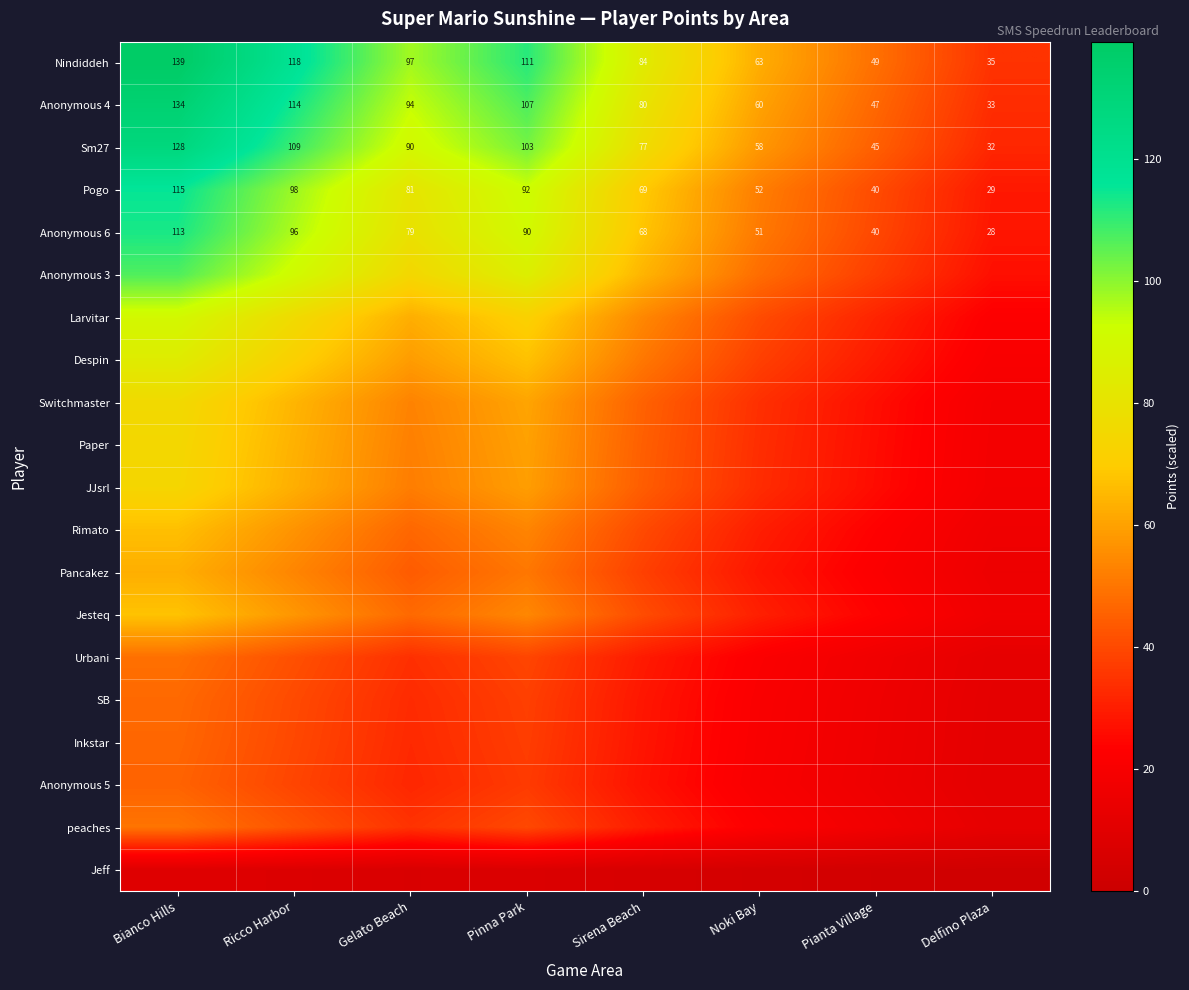

List the labels in order of Anonymous 6 value, largest first.

Bianco Hills, Ricco Harbor, Pinna Park, Gelato Beach, Sirena Beach, Noki Bay, Pianta Village, Delfino Plaza